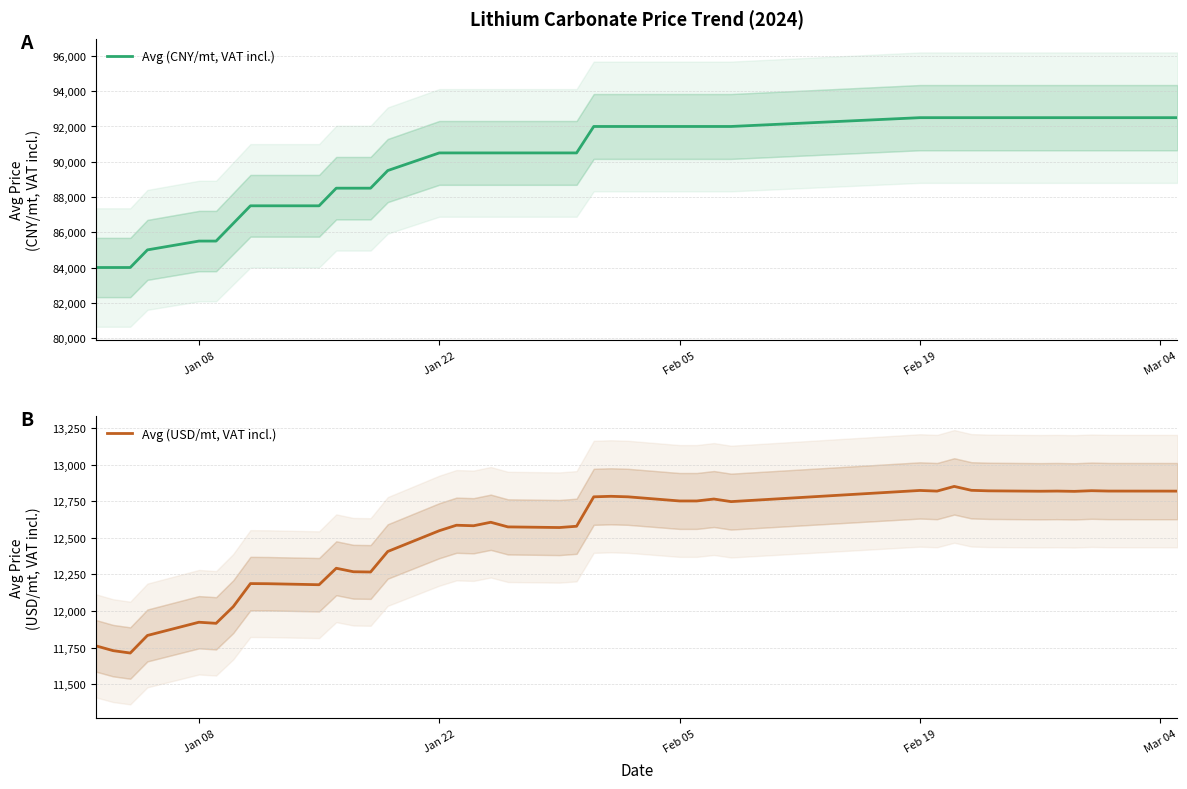

What is the highest value of the Avg (USD/mt, VAT incl.) series?

12852.4